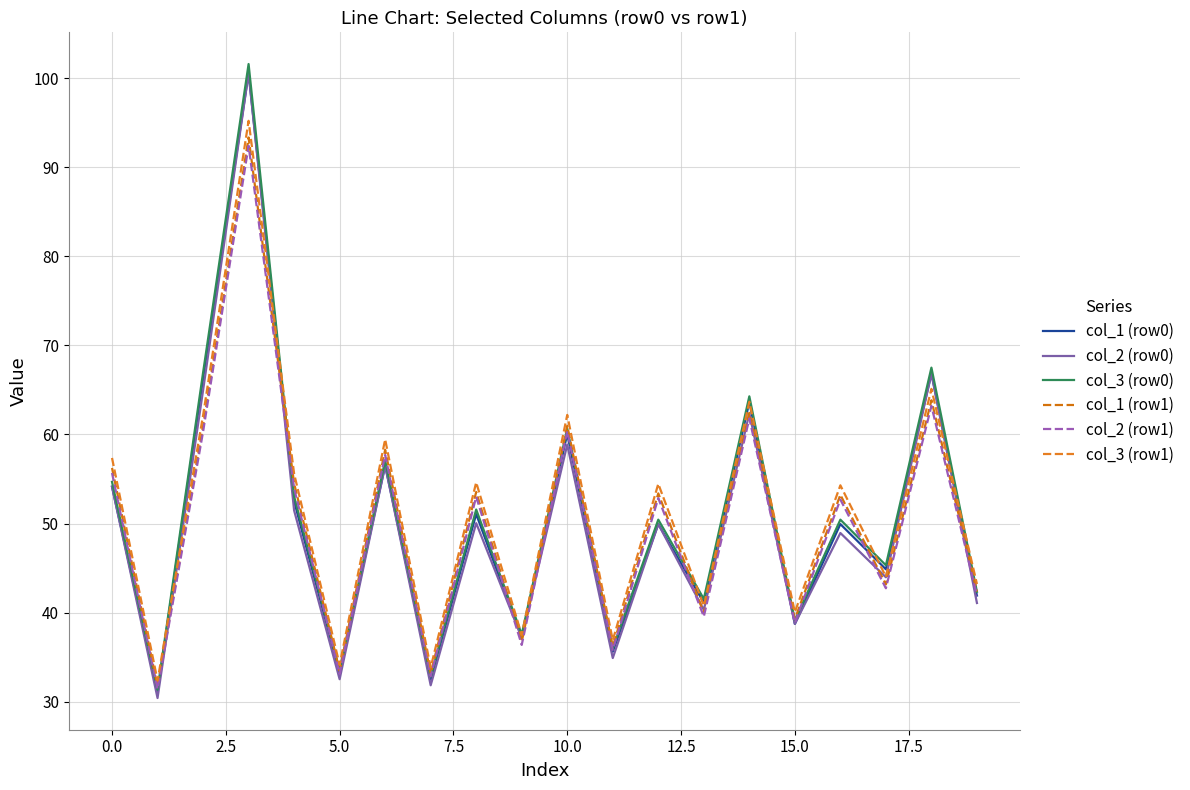

Reading left to right, extract all data points from this chart.

col_1 (row0): 54.1	31.0	66.3	100.6	52.5	33.2	56.5	32.5	51.1	37.2	60.1	35.6	49.9	41.1	63.6	38.7	49.9	44.9	66.8	41.9
col_2 (row0): 54.1	30.4	64.9	100.6	51.5	32.5	56.5	31.8	50.0	37.2	58.9	34.9	49.9	40.3	62.4	38.7	48.9	44.0	66.8	41.1
col_3 (row0): 54.7	31.3	66.9	101.6	53.0	33.5	57.1	32.8	51.6	37.6	60.7	36.0	50.4	41.5	64.3	39.1	50.4	45.3	67.5	42.3
col_1 (row1): 56.2	31.7	60.9	93.3	54.5	33.5	58.3	33.2	53.5	36.7	61.0	36.2	53.4	40.0	62.4	39.3	53.2	43.2	63.8	42.4
col_2 (row1): 55.7	31.4	60.3	92.4	54.0	33.1	57.7	32.8	53.0	36.4	60.4	35.8	52.9	39.6	61.8	38.9	52.7	42.7	63.2	41.9
col_3 (row1): 57.4	32.4	62.1	95.2	55.6	34.1	59.4	33.8	54.6	37.5	62.2	36.9	54.5	40.8	63.7	40.1	54.3	44.0	65.1	43.2